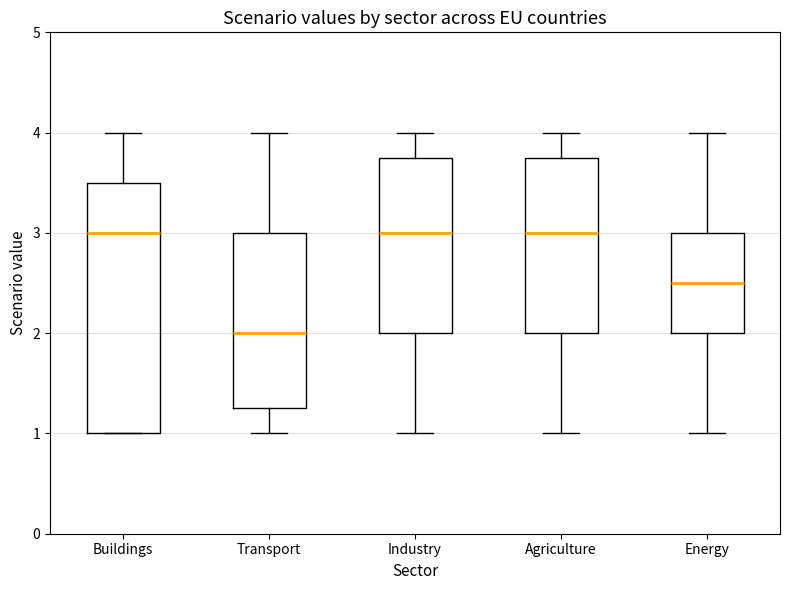

Reading left to right, transcribe this box plot: for each box, give where its median line is, the range the box spans, and where its two whiskers end, as read against the y-axis. The values are not printed on the chart, so give them approximately, as read against the axis.

Buildings: median 3.0, box 1.0 to 3.5, whiskers 1.0 to 4.0
Transport: median 2.0, box 1.3 to 3.0, whiskers 1.0 to 4.0
Industry: median 3.0, box 2.0 to 3.8, whiskers 1.0 to 4.0
Agriculture: median 3.0, box 2.0 to 3.8, whiskers 1.0 to 4.0
Energy: median 2.5, box 2.0 to 3.0, whiskers 1.0 to 4.0